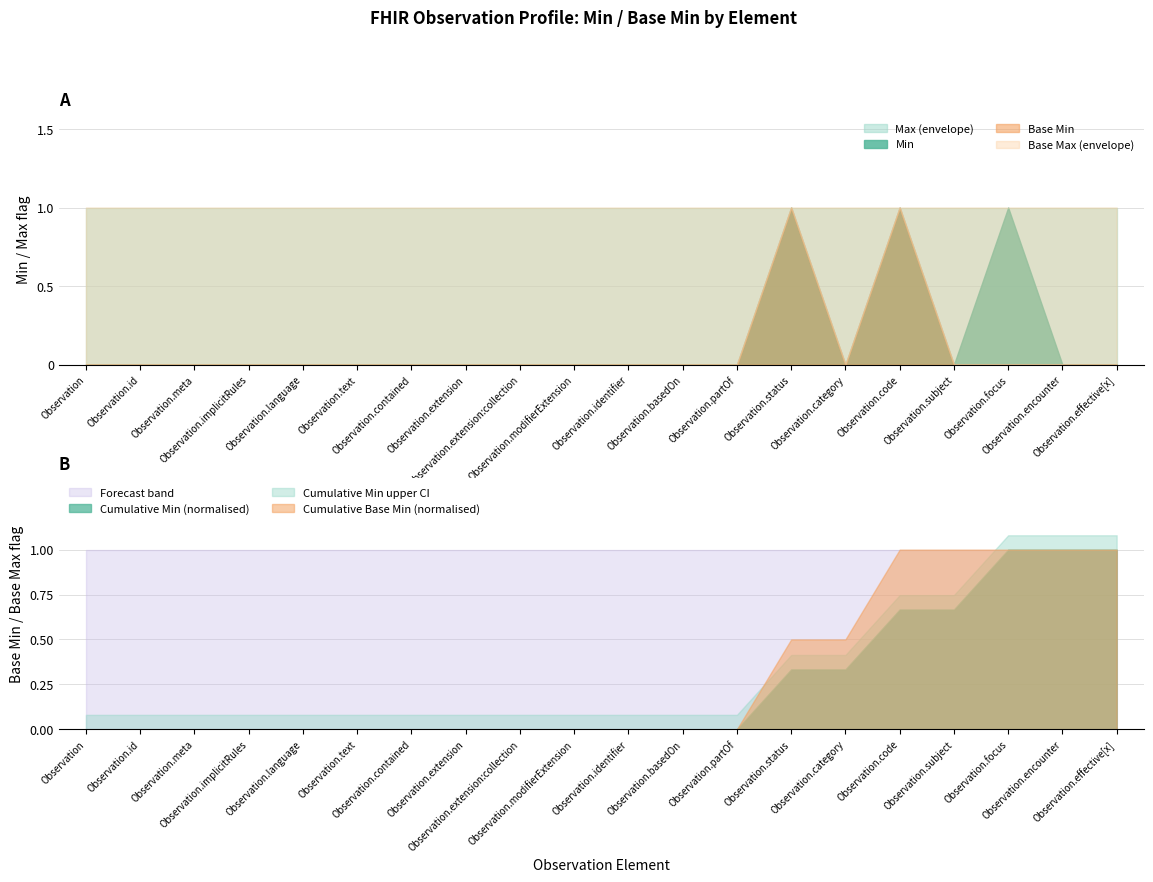

Reading right to left, extract all data points from this chart.

min: 0	0	1	0	1	0	1	0	0	0	0	0	0	0	0	0	0	0	0	0
max_numeric: 1	1	1	1	1	1	1	1	1	1	1	1	1	1	1	1	1	1	1	1
base_min: 0	0	0	0	1	0	1	0	0	0	0	0	0	0	0	0	0	0	0	0
base_max_numeric: 1	1	1	1	1	1	1	1	1	1	1	1	1	1	1	1	1	1	1	1